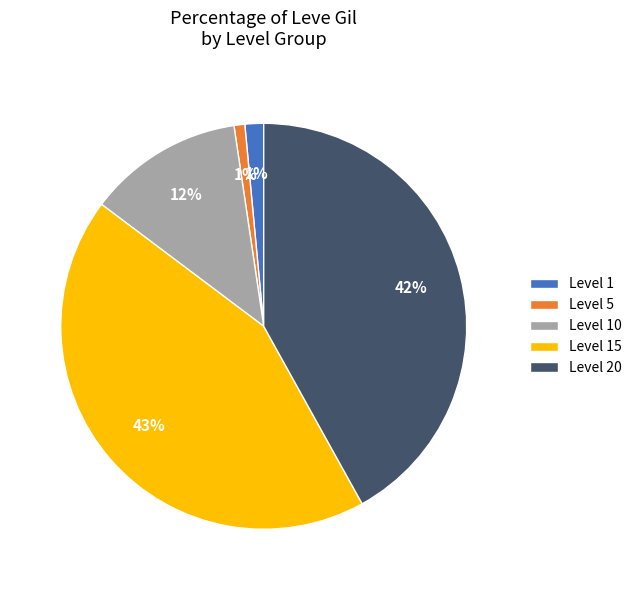

Does any single category account for the majority?

No